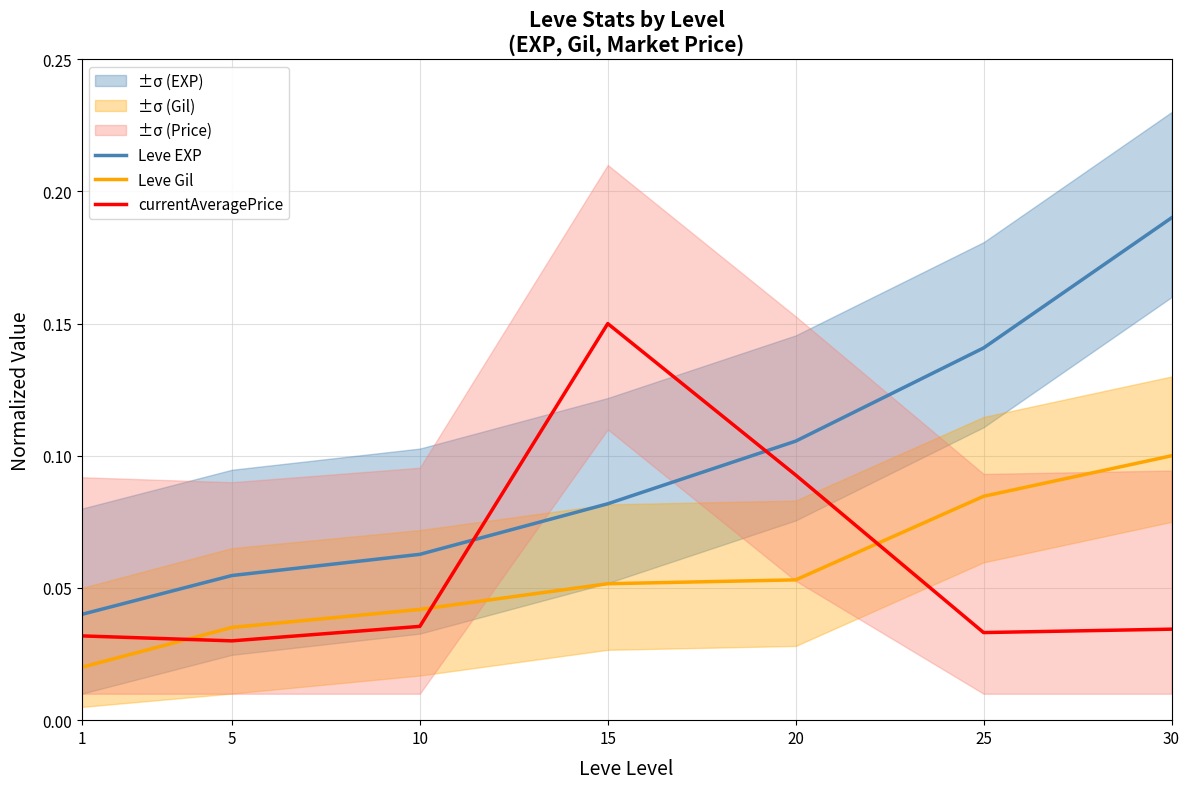

How many lines are shown in the chart?

3